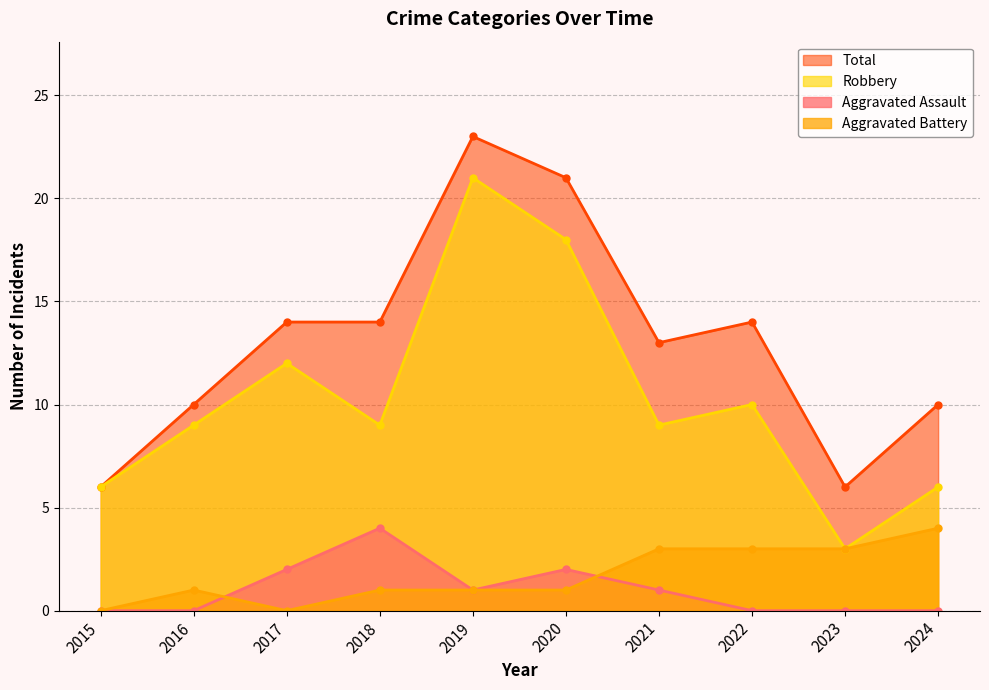

How many Aggravated Battery values are between 1 and 3?

7